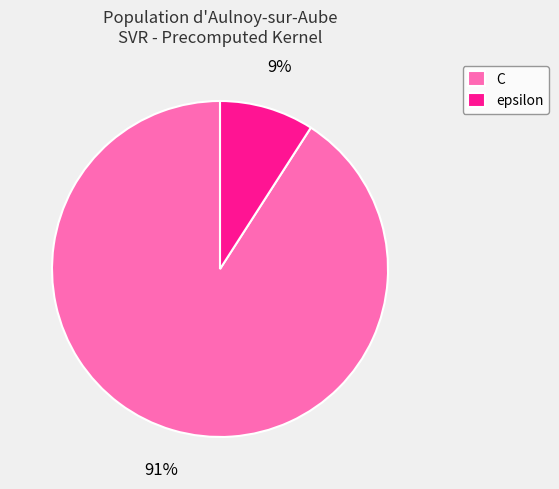

Does epsilon represent more than half of the total?

No